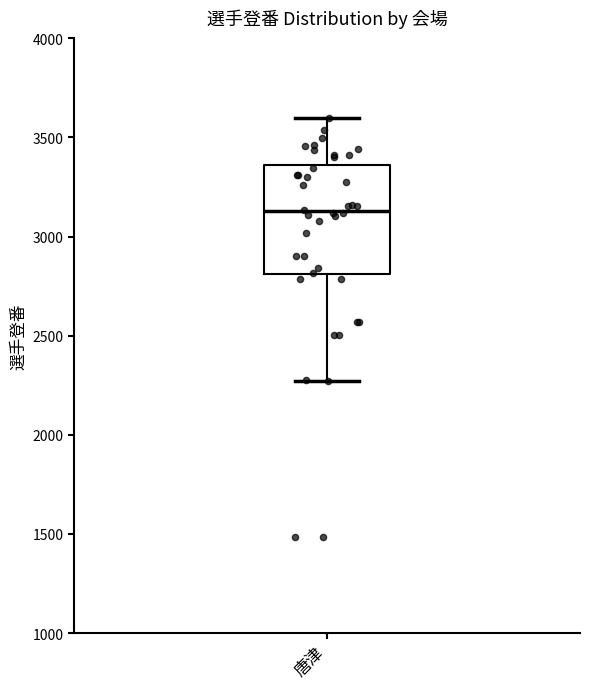

Read this box plot against the y-axis: the position of the median line, the range covered by the box, and the ends of both whiskers. The values are not printed on the chart, so give them approximately, as read against the axis.

median 3150, box 2800 to 3350, whiskers 2250 to 3600